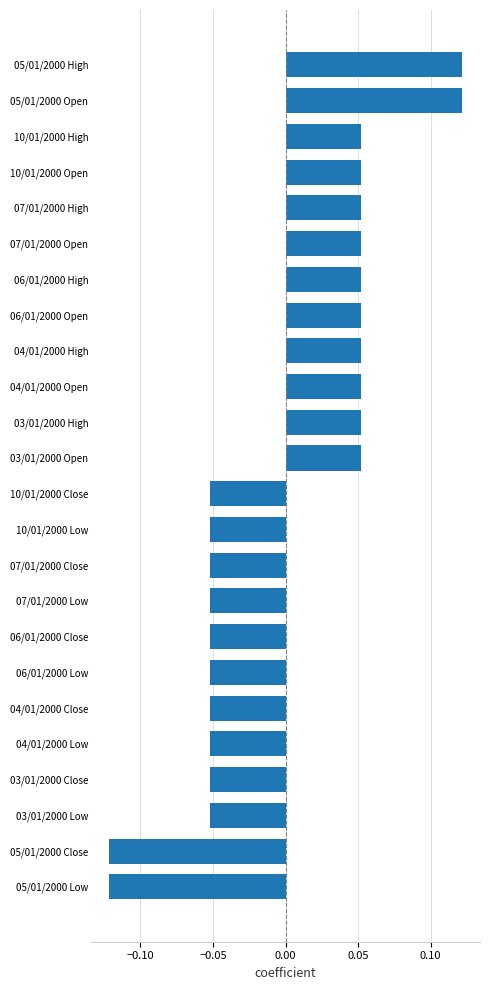

Which has a higher value, 03/01/2000 High or 04/01/2000 Low?

03/01/2000 High